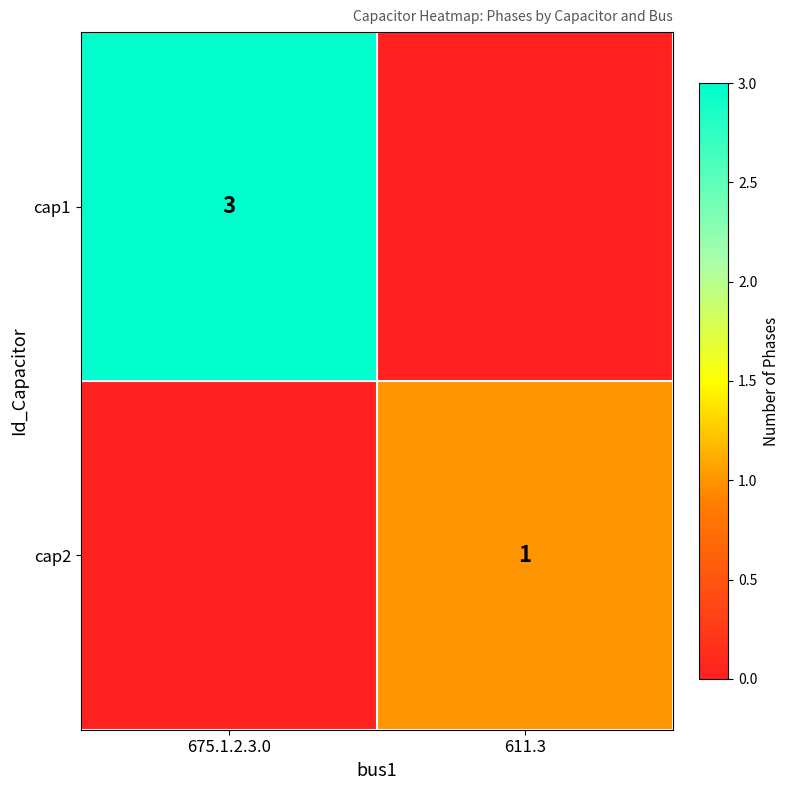

True or false: cap2 has a value of 2 at 611.3.

False